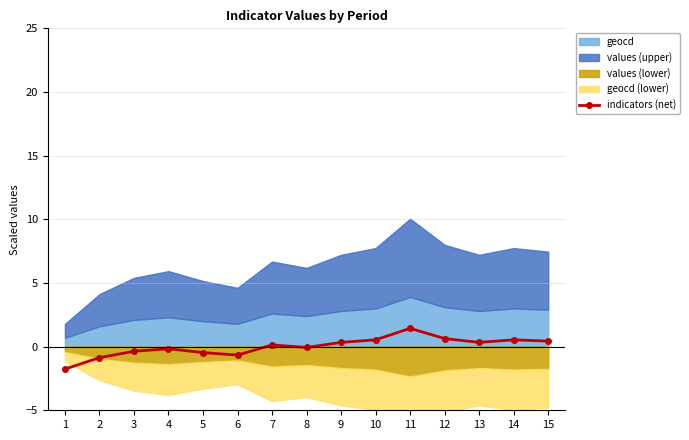

Does the chart display data point markers on the line(s)?

Yes